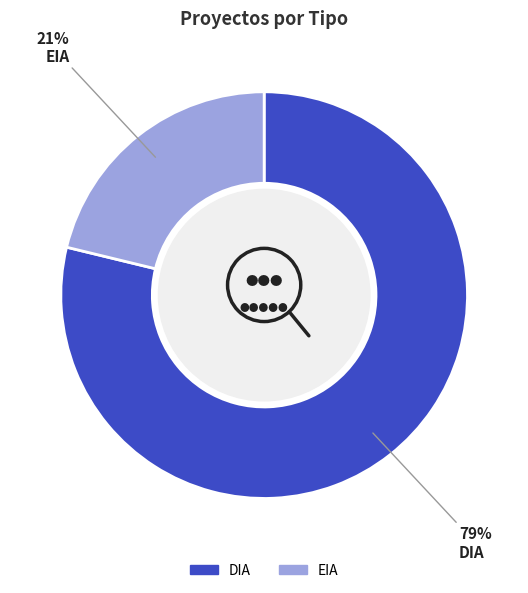

To the nearest percent, what is the difference between the DIA and EIA slice percentages?

58%